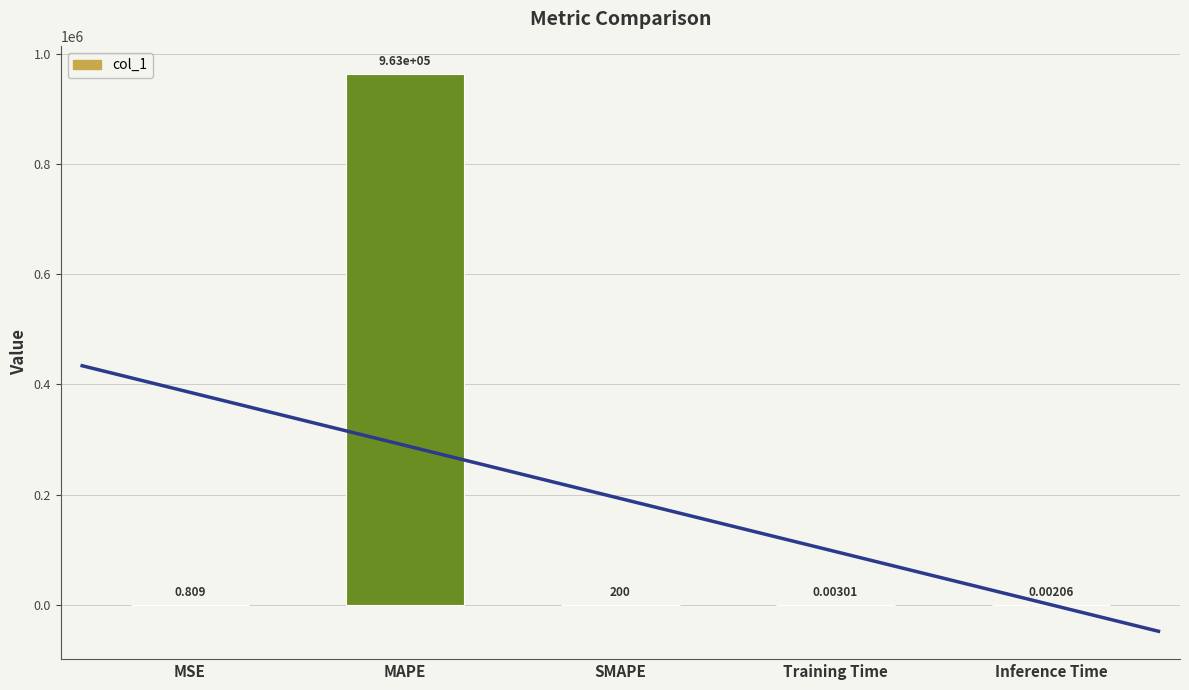

What is the greatest value displayed?

963468.8